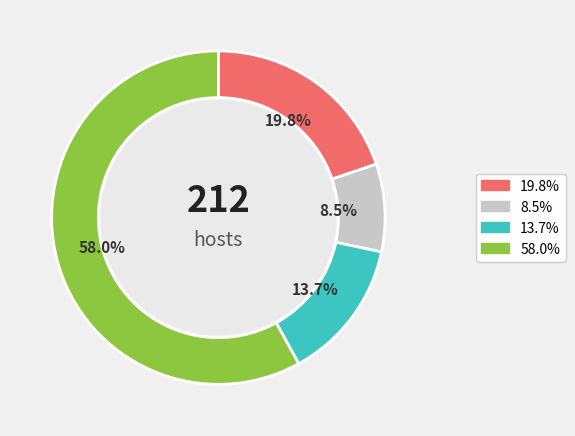

Is there a majority slice in this chart?

Yes